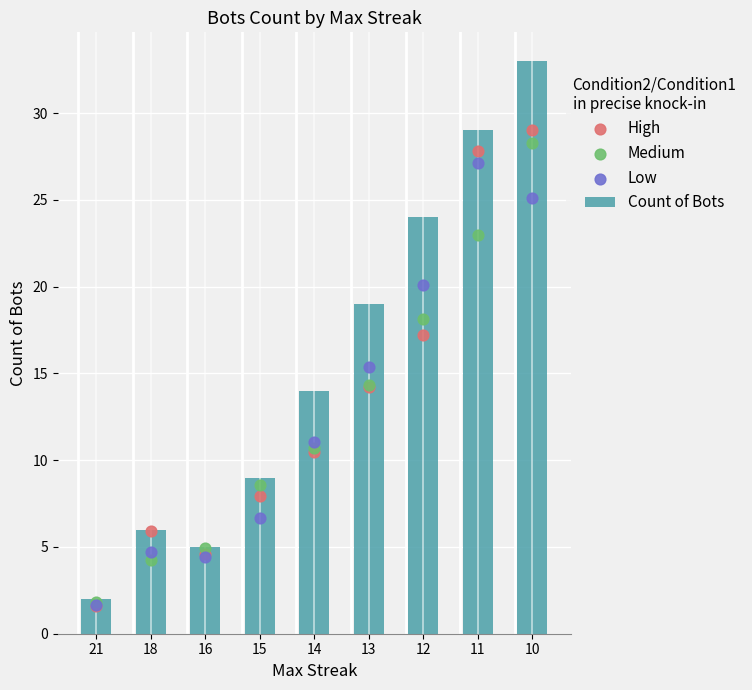

At how many categories does at least one series exceed 17?

4